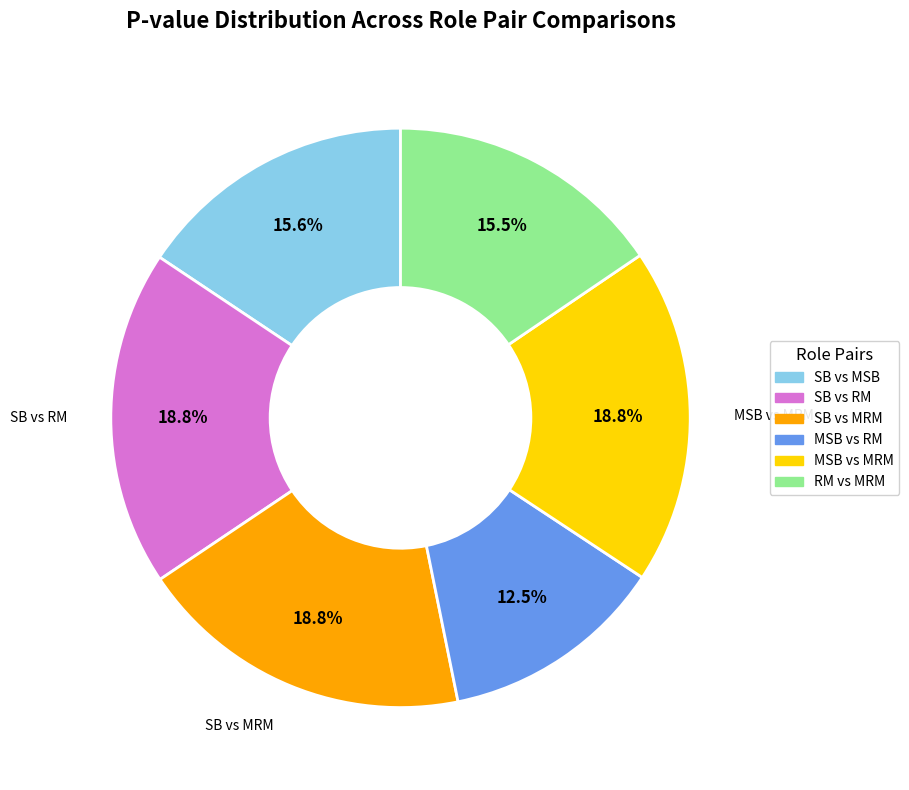

Is there a majority slice in this chart?

No